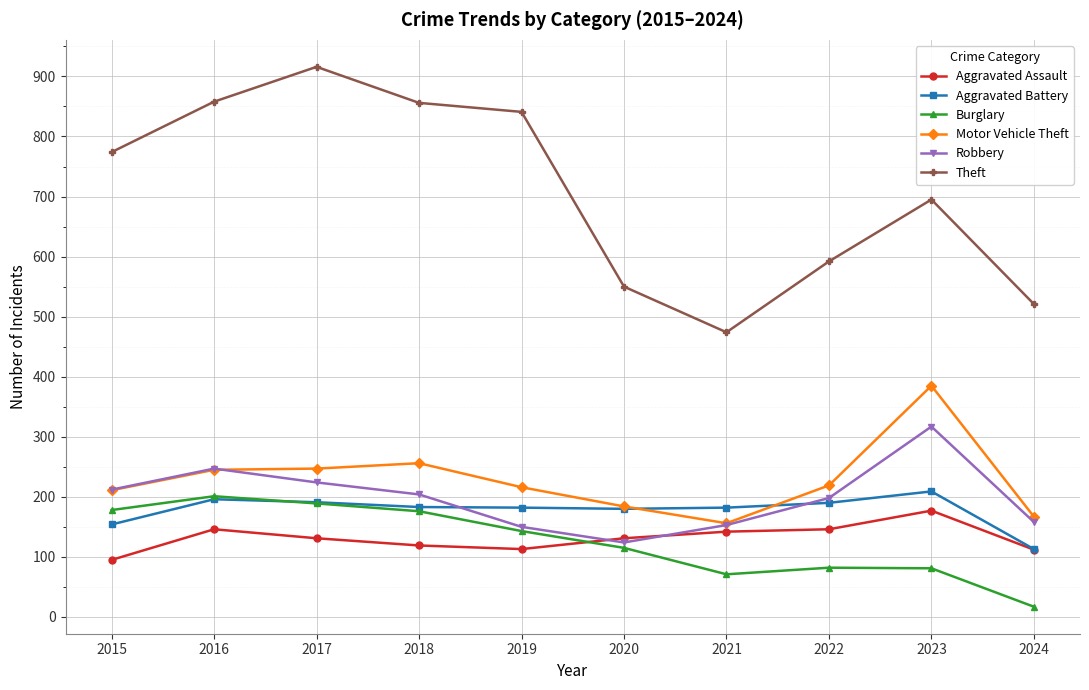

What is the value of the Motor Vehicle Theft point at the 3rd from the left?

247